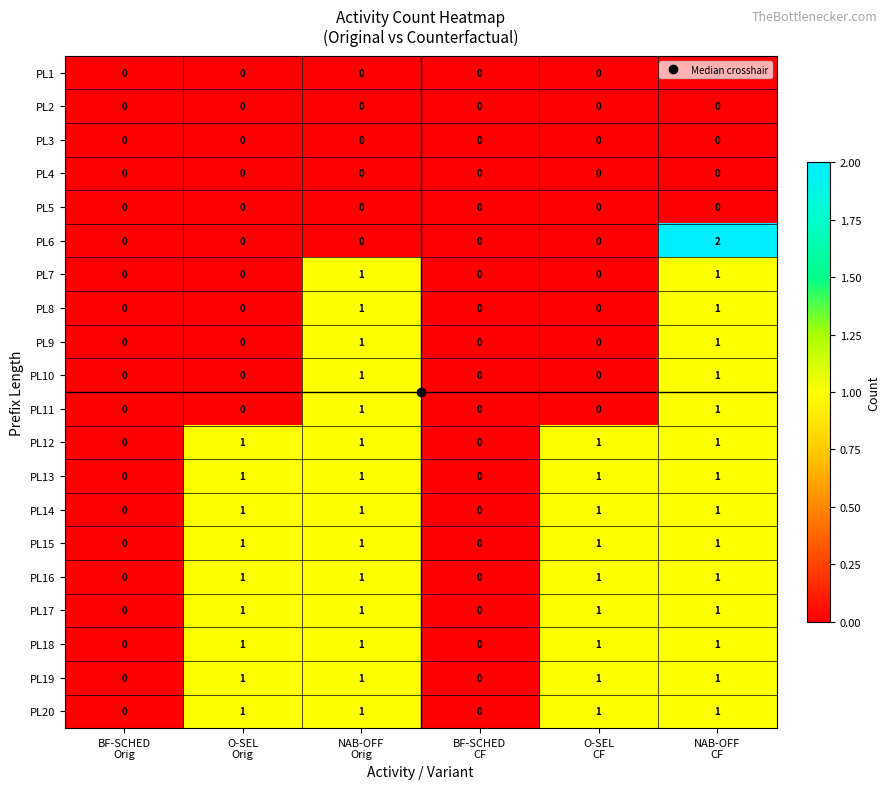

Count the PL20 values in the range 0 to 1.

6